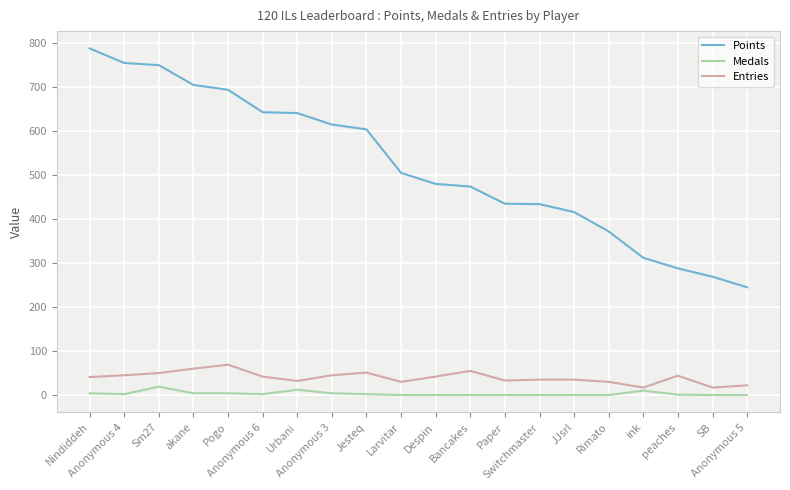

The value of Points at Despin is 480. True or false?

True